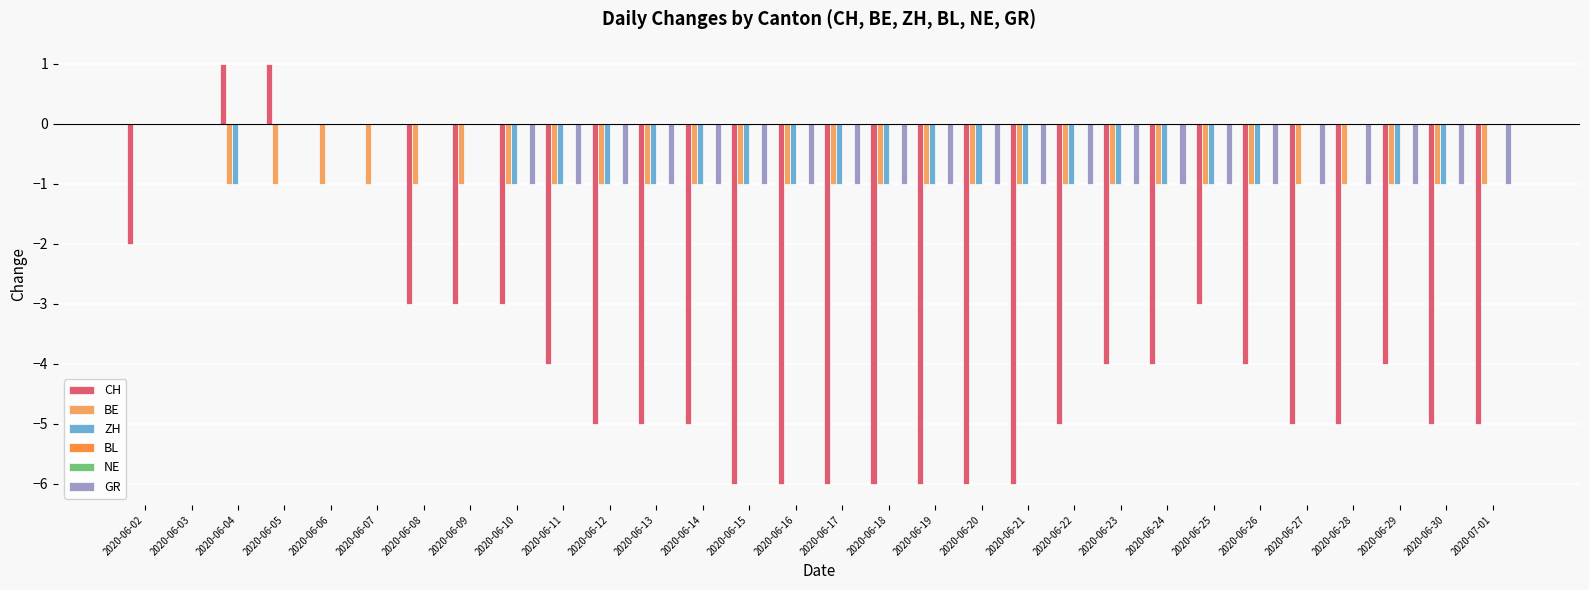

Reading left to right, extract all data points from this chart.

CH: 2020-06-02=-2	2020-06-03=0	2020-06-04=1	2020-06-05=1	2020-06-06=0	2020-06-07=0	2020-06-08=-3	2020-06-09=-3	2020-06-10=-3	2020-06-11=-4	2020-06-12=-5	2020-06-13=-5	2020-06-14=-5	2020-06-15=-6	2020-06-16=-6	2020-06-17=-6	2020-06-18=-6	2020-06-19=-6	2020-06-20=-6	2020-06-21=-6	2020-06-22=-5	2020-06-23=-4	2020-06-24=-4	2020-06-25=-3	2020-06-26=-4	2020-06-27=-5	2020-06-28=-5	2020-06-29=-4	2020-06-30=-5	2020-07-01=-5
BE: 2020-06-02=0	2020-06-03=0	2020-06-04=-1	2020-06-05=-1	2020-06-06=-1	2020-06-07=-1	2020-06-08=-1	2020-06-09=-1	2020-06-10=-1	2020-06-11=-1	2020-06-12=-1	2020-06-13=-1	2020-06-14=-1	2020-06-15=-1	2020-06-16=-1	2020-06-17=-1	2020-06-18=-1	2020-06-19=-1	2020-06-20=-1	2020-06-21=-1	2020-06-22=-1	2020-06-23=-1	2020-06-24=-1	2020-06-25=-1	2020-06-26=-1	2020-06-27=-1	2020-06-28=-1	2020-06-29=-1	2020-06-30=-1	2020-07-01=-1
ZH: 2020-06-02=0	2020-06-03=0	2020-06-04=-1	2020-06-05=0	2020-06-06=0	2020-06-07=0	2020-06-08=0	2020-06-09=0	2020-06-10=-1	2020-06-11=-1	2020-06-12=-1	2020-06-13=-1	2020-06-14=-1	2020-06-15=-1	2020-06-16=-1	2020-06-17=-1	2020-06-18=-1	2020-06-19=-1	2020-06-20=-1	2020-06-21=-1	2020-06-22=-1	2020-06-23=-1	2020-06-24=-1	2020-06-25=-1	2020-06-26=-1	2020-06-27=0	2020-06-28=0	2020-06-29=-1	2020-06-30=-1	2020-07-01=0
BL: 2020-06-02=0	2020-06-03=0	2020-06-04=0	2020-06-05=0	2020-06-06=0	2020-06-07=0	2020-06-08=0	2020-06-09=0	2020-06-10=0	2020-06-11=0	2020-06-12=0	2020-06-13=0	2020-06-14=0	2020-06-15=0	2020-06-16=0	2020-06-17=0	2020-06-18=0	2020-06-19=0	2020-06-20=0	2020-06-21=0	2020-06-22=0	2020-06-23=0	2020-06-24=0	2020-06-25=0	2020-06-26=0	2020-06-27=0	2020-06-28=0	2020-06-29=0	2020-06-30=0	2020-07-01=0
NE: 2020-06-02=0	2020-06-03=0	2020-06-04=0	2020-06-05=0	2020-06-06=0	2020-06-07=0	2020-06-08=0	2020-06-09=0	2020-06-10=0	2020-06-11=0	2020-06-12=0	2020-06-13=0	2020-06-14=0	2020-06-15=0	2020-06-16=0	2020-06-17=0	2020-06-18=0	2020-06-19=0	2020-06-20=0	2020-06-21=0	2020-06-22=0	2020-06-23=0	2020-06-24=0	2020-06-25=0	2020-06-26=0	2020-06-27=0	2020-06-28=0	2020-06-29=0	2020-06-30=0	2020-07-01=0
GR: 2020-06-02=0	2020-06-03=0	2020-06-04=0	2020-06-05=0	2020-06-06=0	2020-06-07=0	2020-06-08=0	2020-06-09=0	2020-06-10=-1	2020-06-11=-1	2020-06-12=-1	2020-06-13=-1	2020-06-14=-1	2020-06-15=-1	2020-06-16=-1	2020-06-17=-1	2020-06-18=-1	2020-06-19=-1	2020-06-20=-1	2020-06-21=-1	2020-06-22=-1	2020-06-23=-1	2020-06-24=-1	2020-06-25=-1	2020-06-26=-1	2020-06-27=-1	2020-06-28=-1	2020-06-29=-1	2020-06-30=-1	2020-07-01=-1